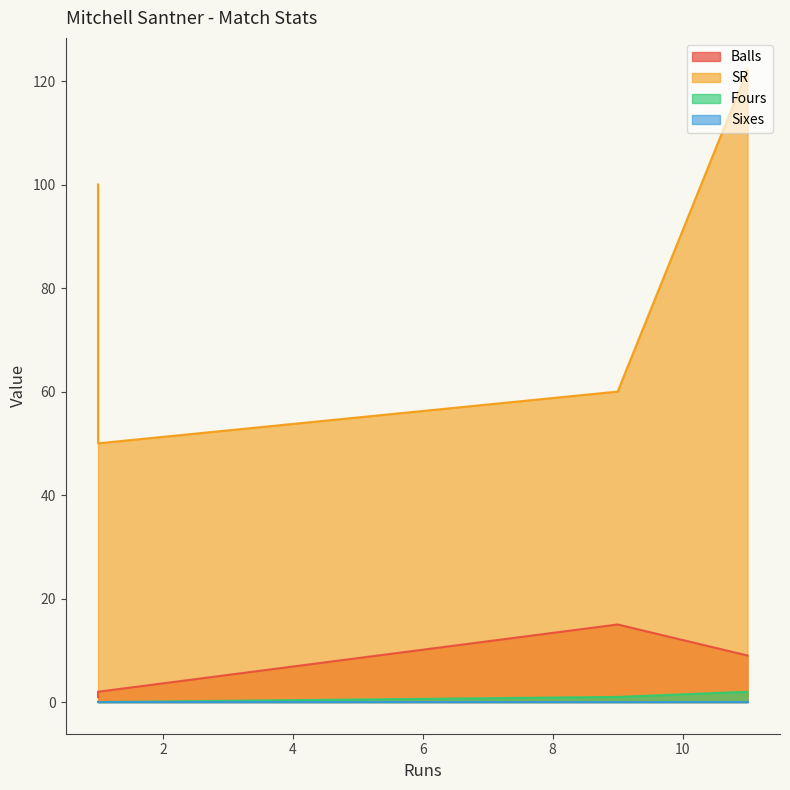

True or false: Fours and Sixes cross at least once.

False